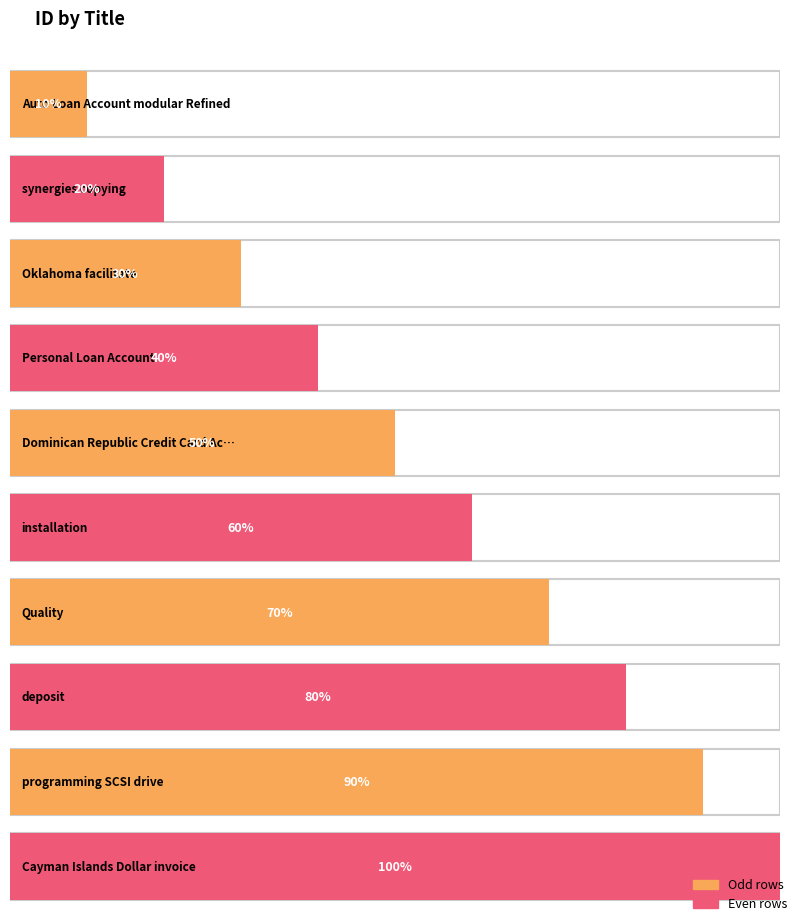

The chart shows a value of 5 at programming SCSI drive. True or false?

False